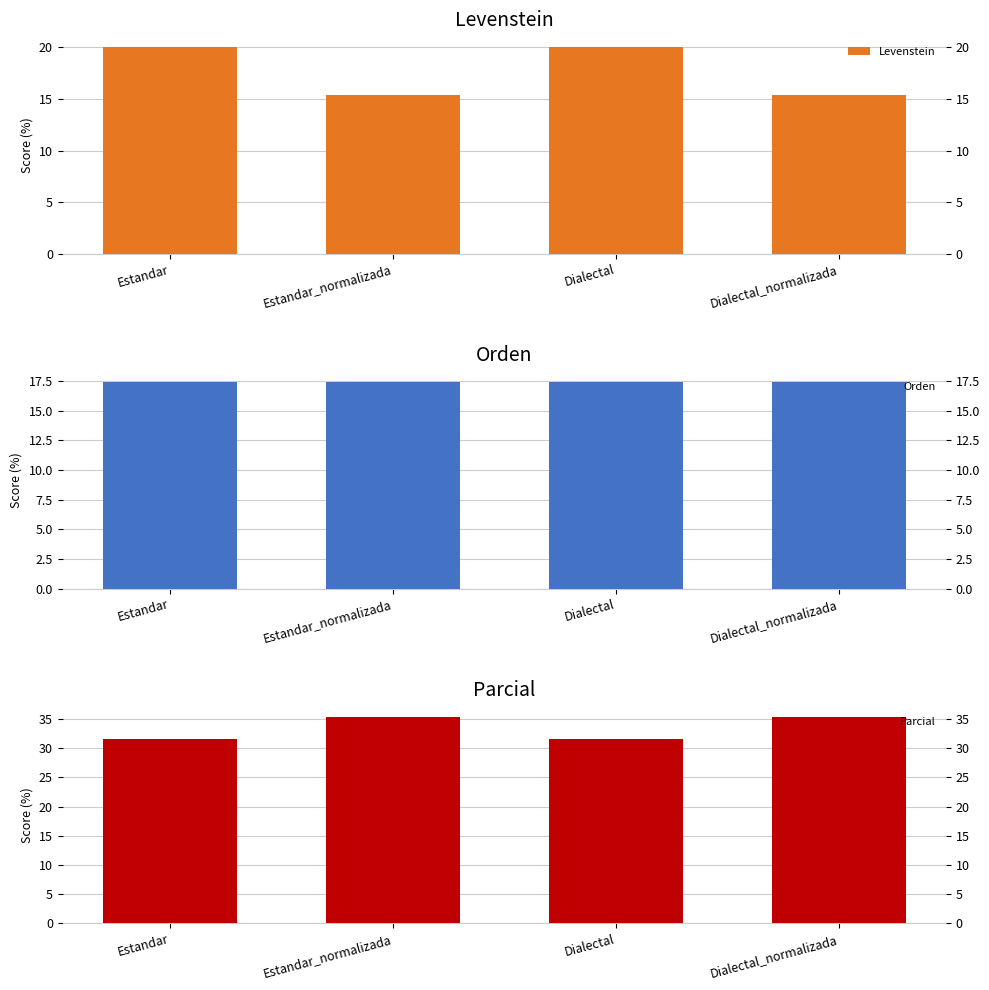

What is the label of the 4th bar from the left?

Dialectal_normalizada